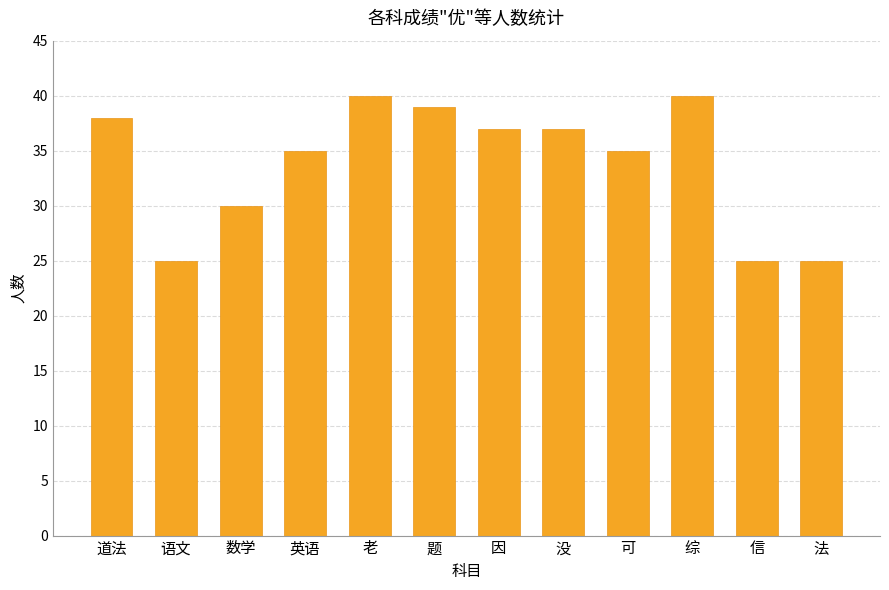

Between 语文 and 因, which is larger?

因